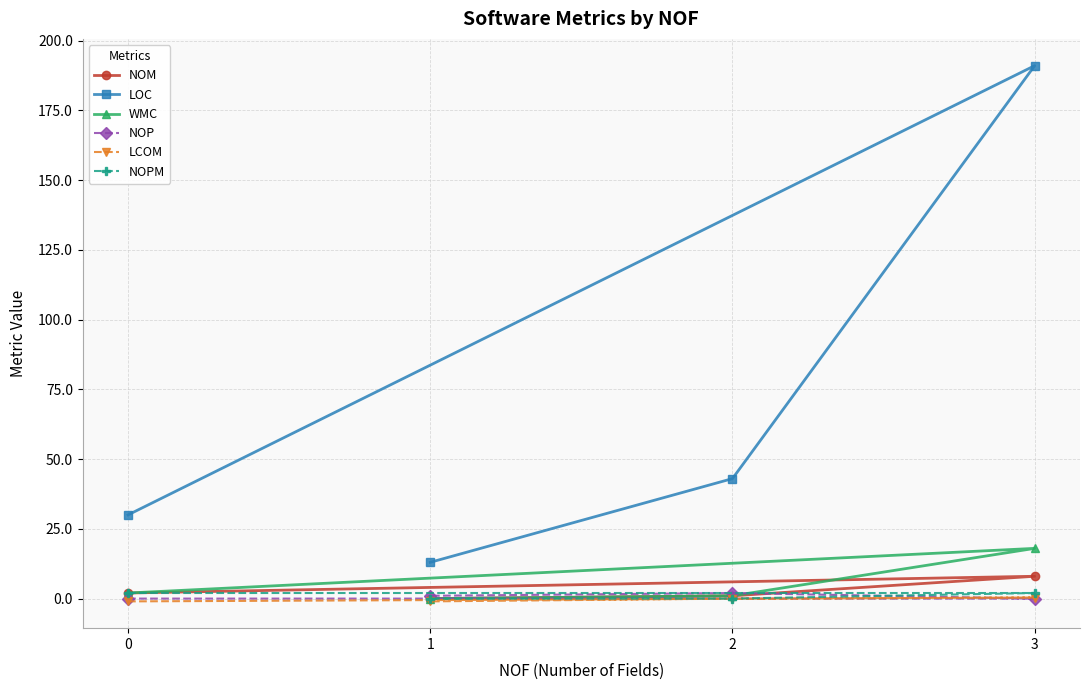

Which series has the largest total across all categories?

LOC